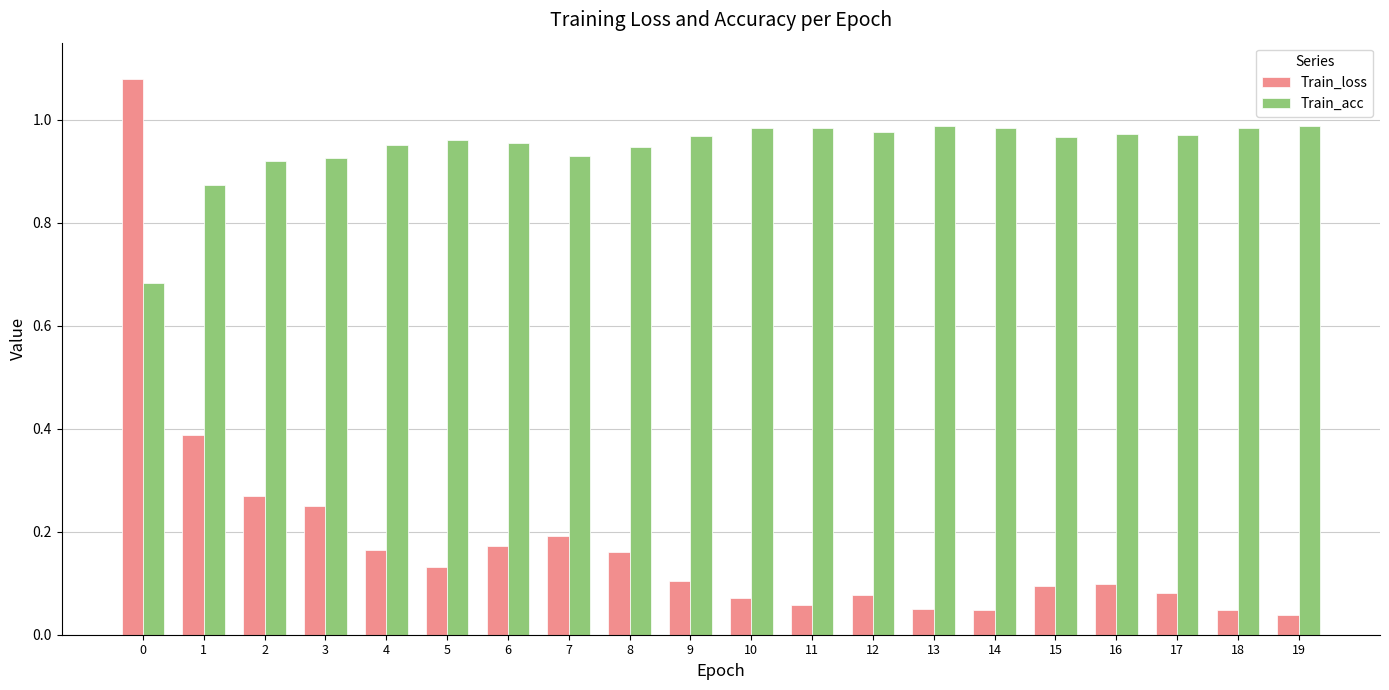

The value of Train_loss at 17 is 0.1. True or false?

True